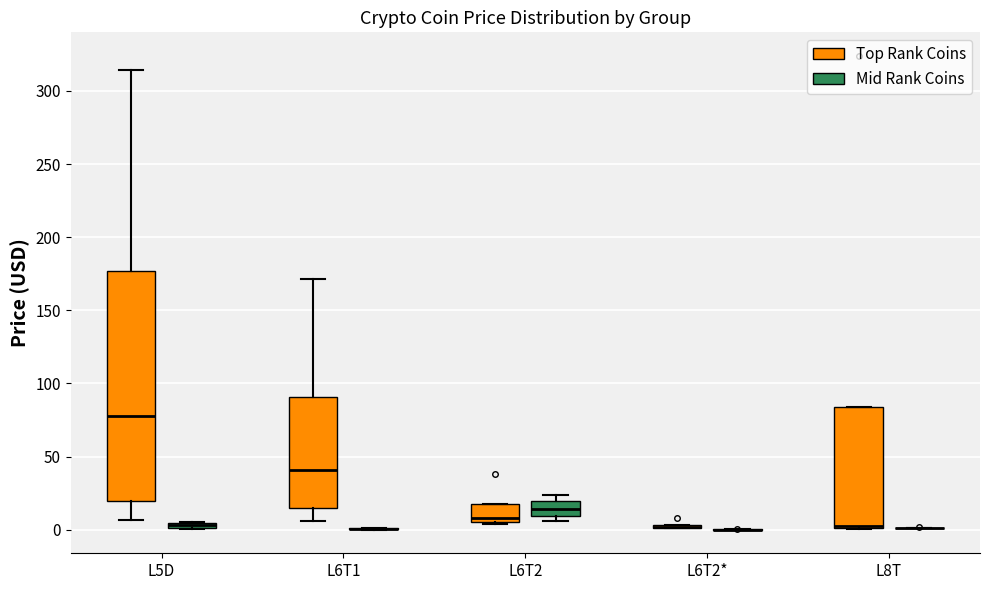

Which box is the tallest, from its lower edge to its upper edge?

L5D (Top Rank Coins)